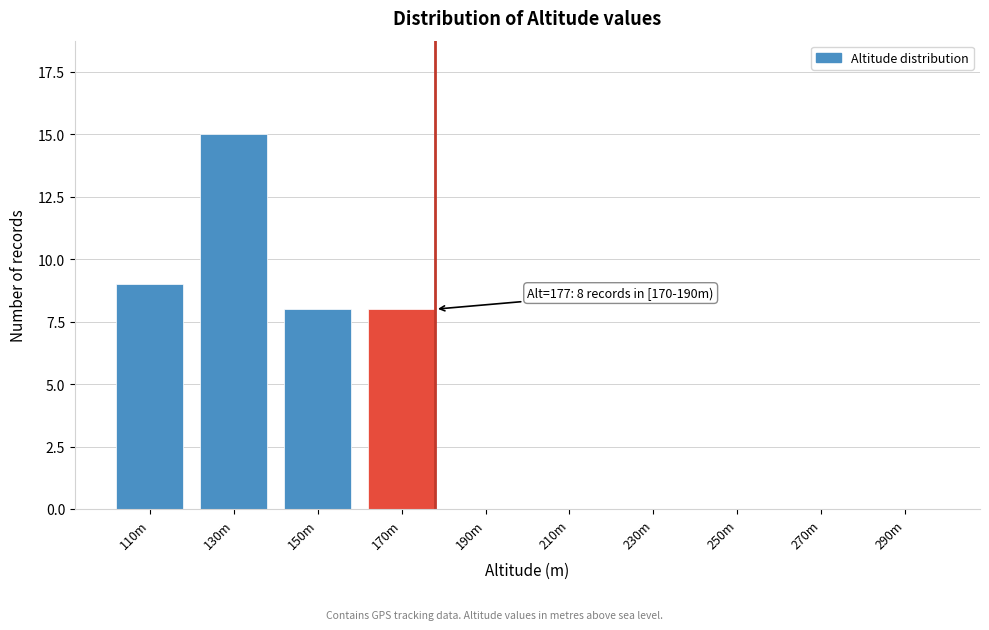

Reading left to right, transcribe all the data shown in this chart.

110m=9	130m=15	150m=8	170m=8	190m=0	210m=0	230m=0	250m=0	270m=0	290m=0